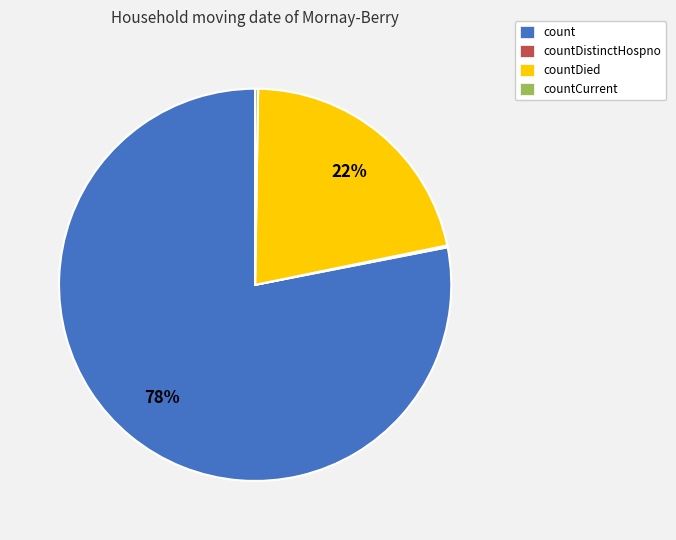

To the nearest percent, what is the average slice percentage?

25%